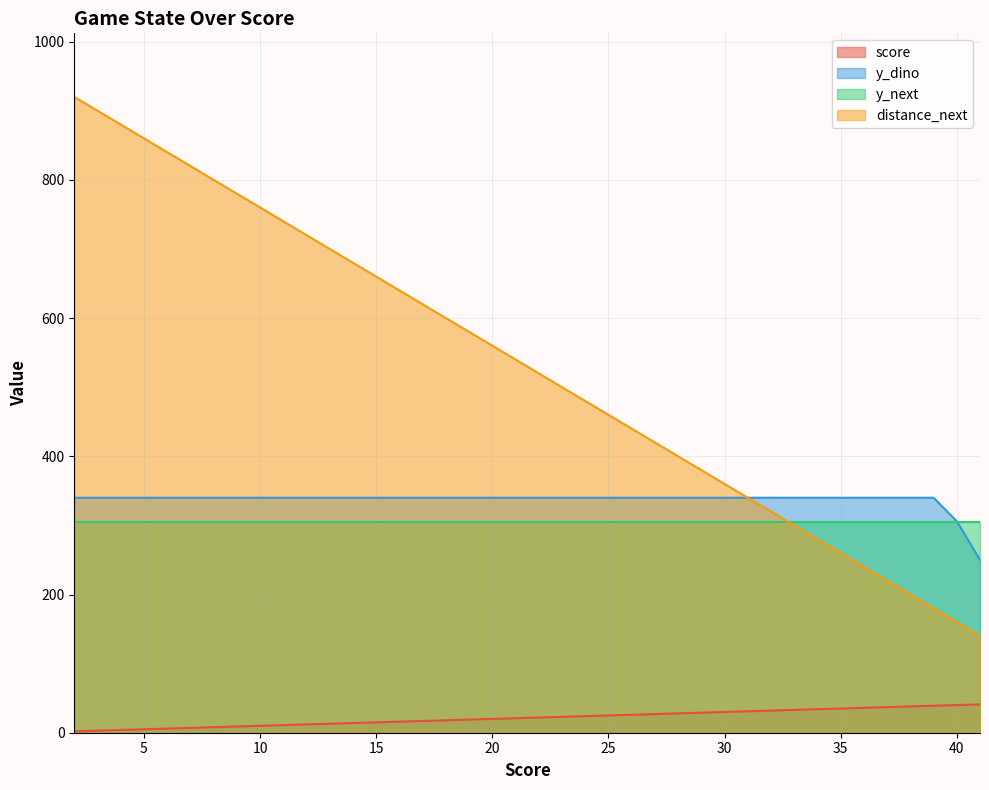

True or false: y_dino has more than 1 interior local peaks.

False